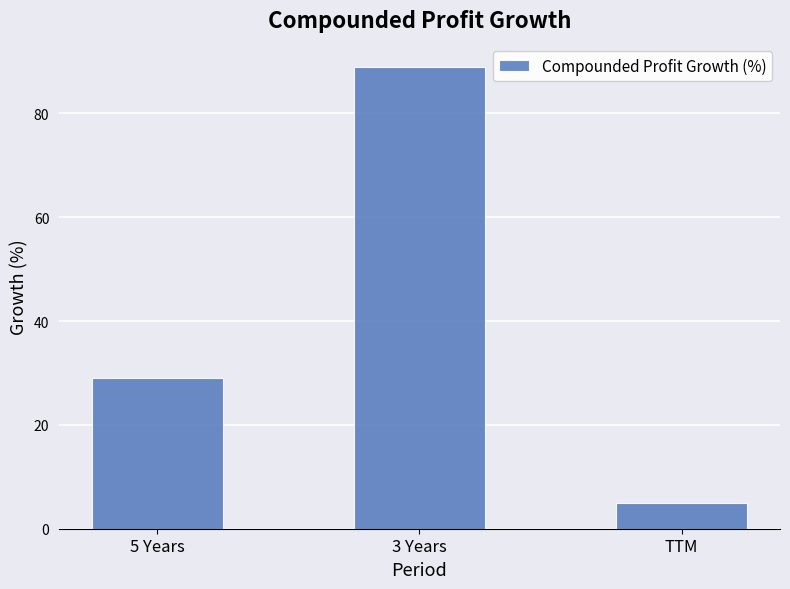

The value at 5 Years is 47. True or false?

False